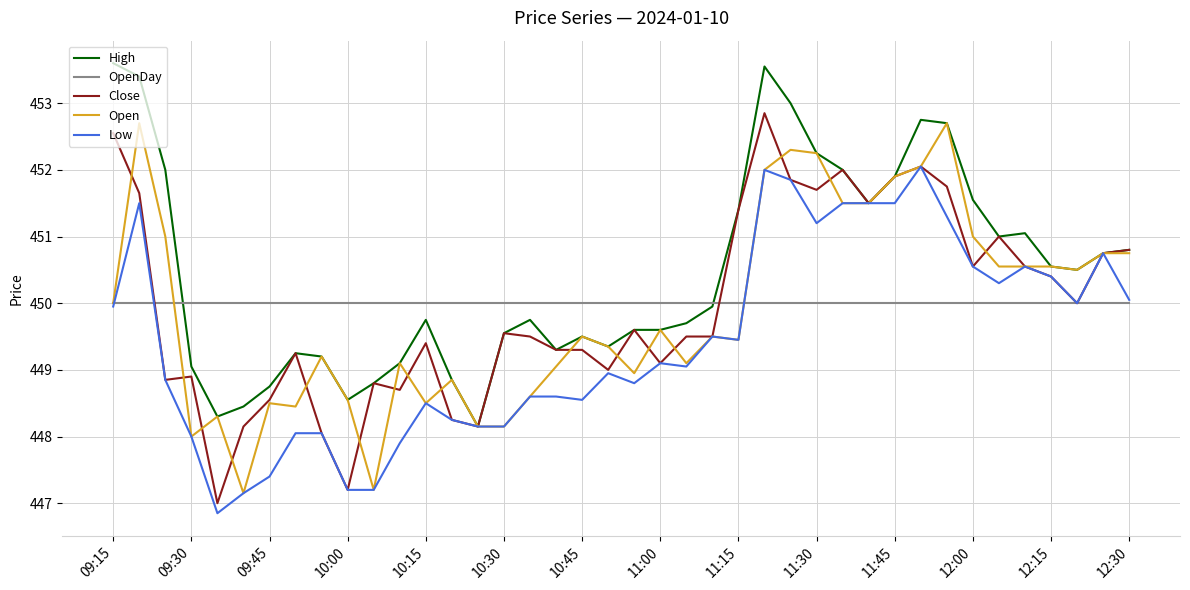

What is the highest value of the Low series?

452.1